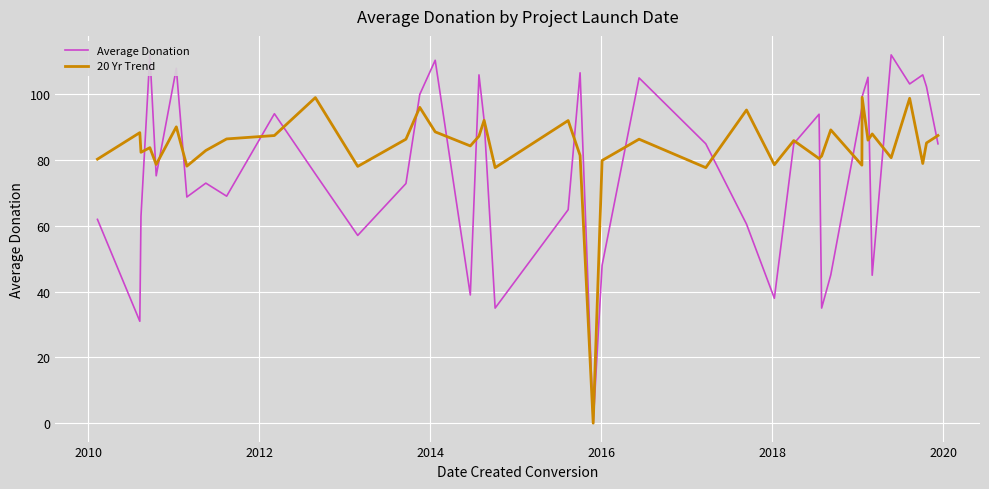

What is the difference between the second highest and second lowest values in the 20 Yr Trend series?

21.3